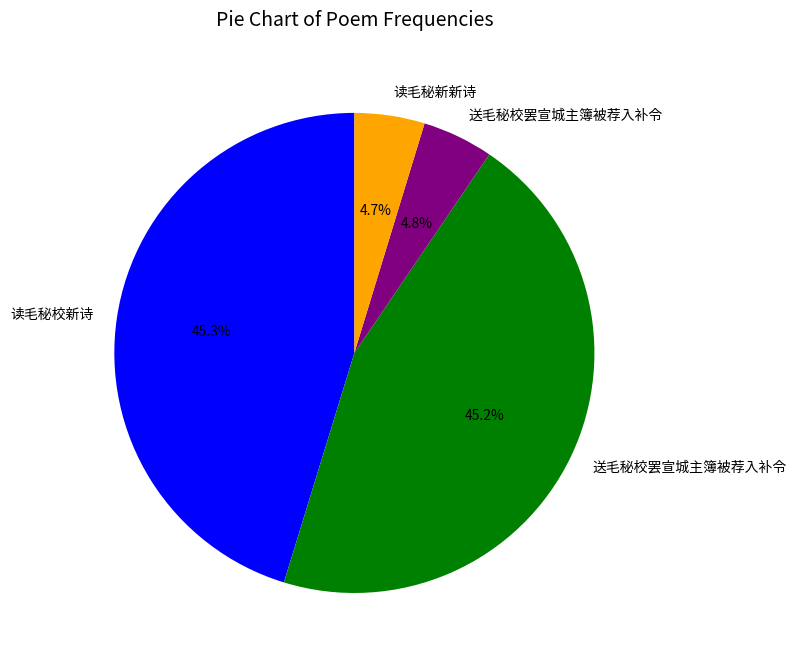

Is there a majority slice in this chart?

No